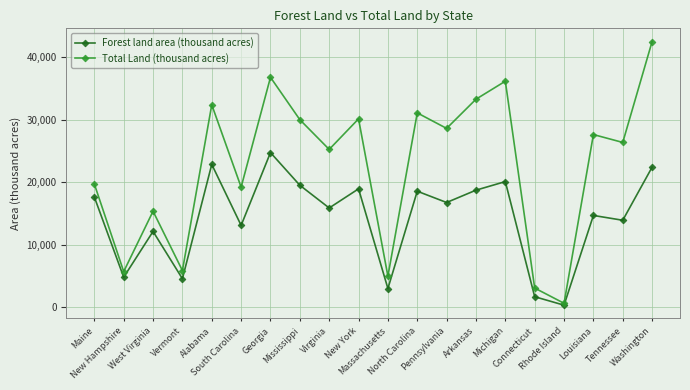

What is the maximum value for Forest land area (thousand acres)?

24768